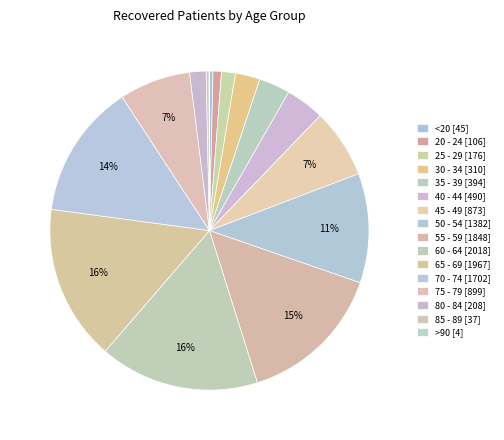

Is there a majority slice in this chart?

No